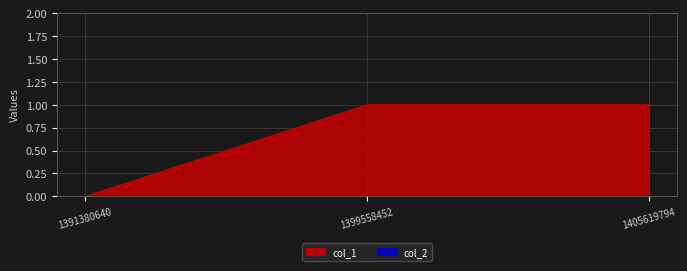

What is the difference between the values at 1399558452 and 1391380640?

1